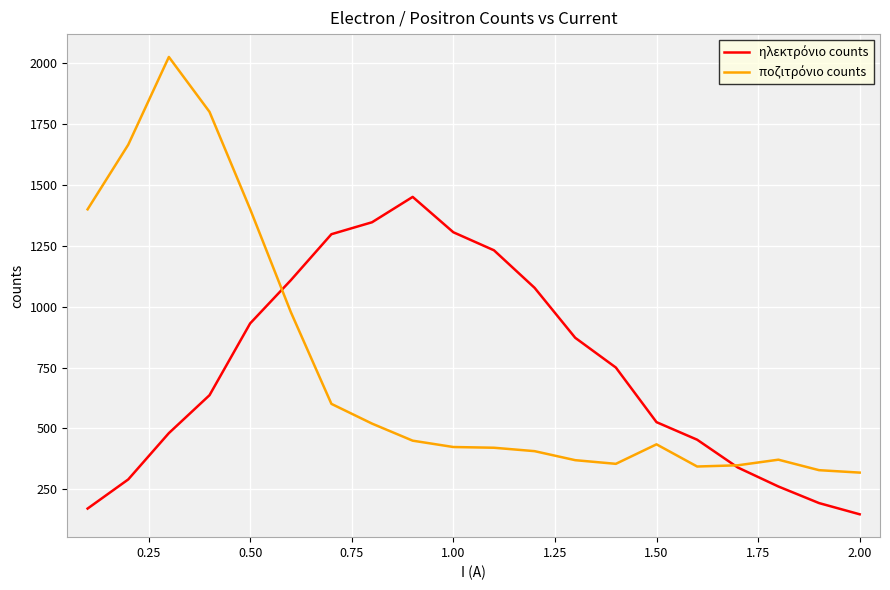

What is the smallest value displayed?

148.0